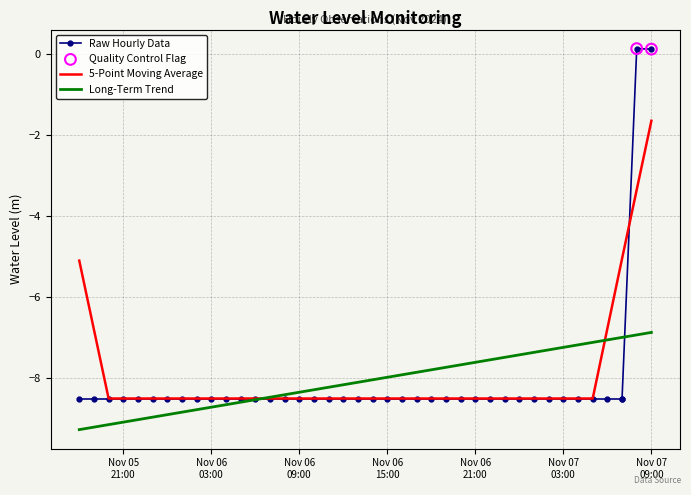

What is the change in value from 2024-11-06 22:00:00 to 2024-11-07 08:00:00?

+8.6